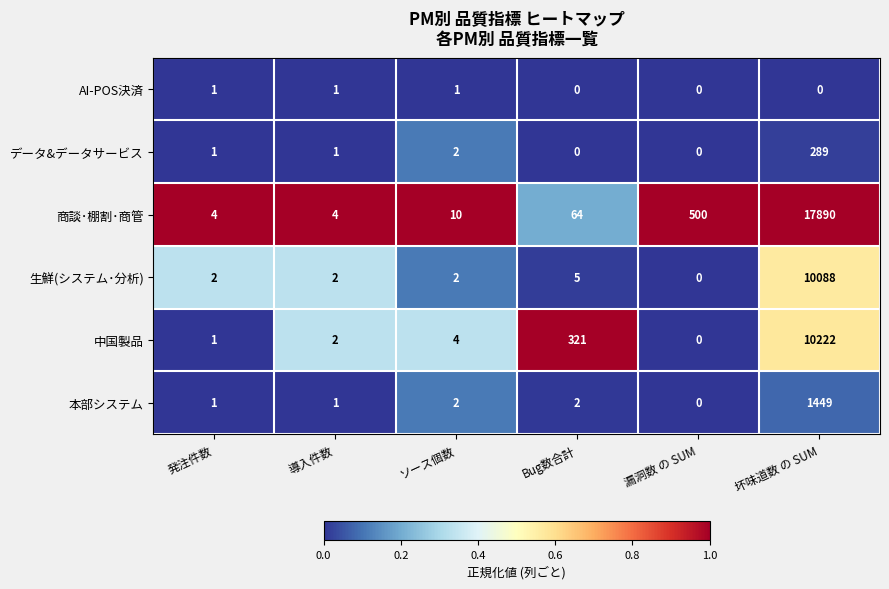

Which series has the largest total across all categories?

商談･棚割･商管